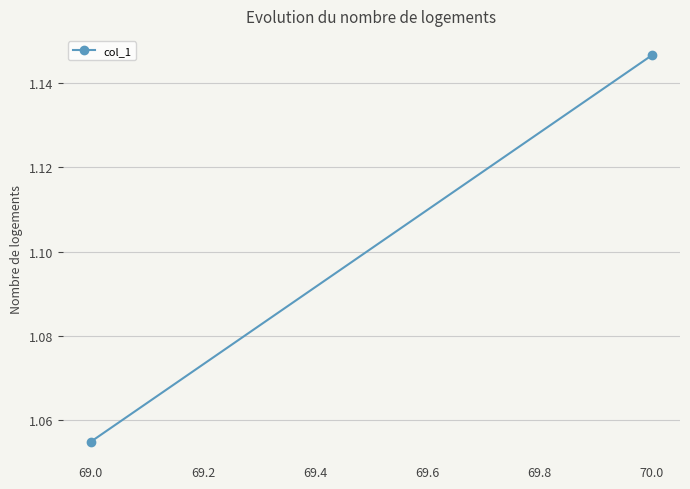

What is the difference between the maximum and minimum values?

0.1